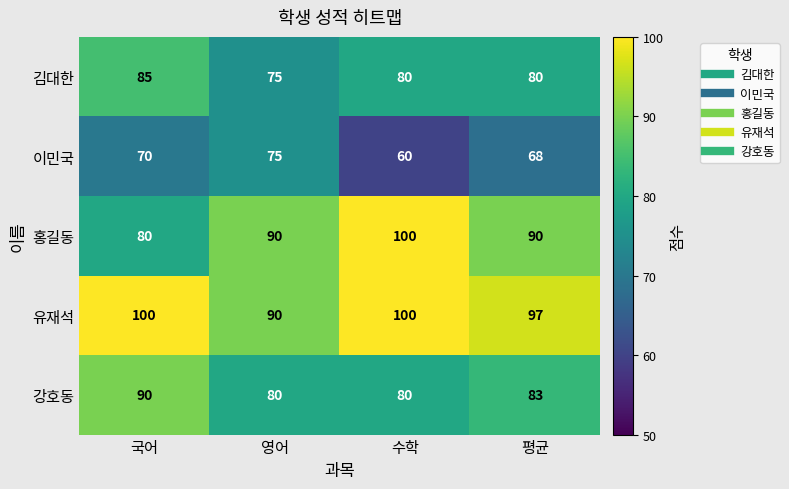

What is the spread (max minus min) of values at 영어?

15